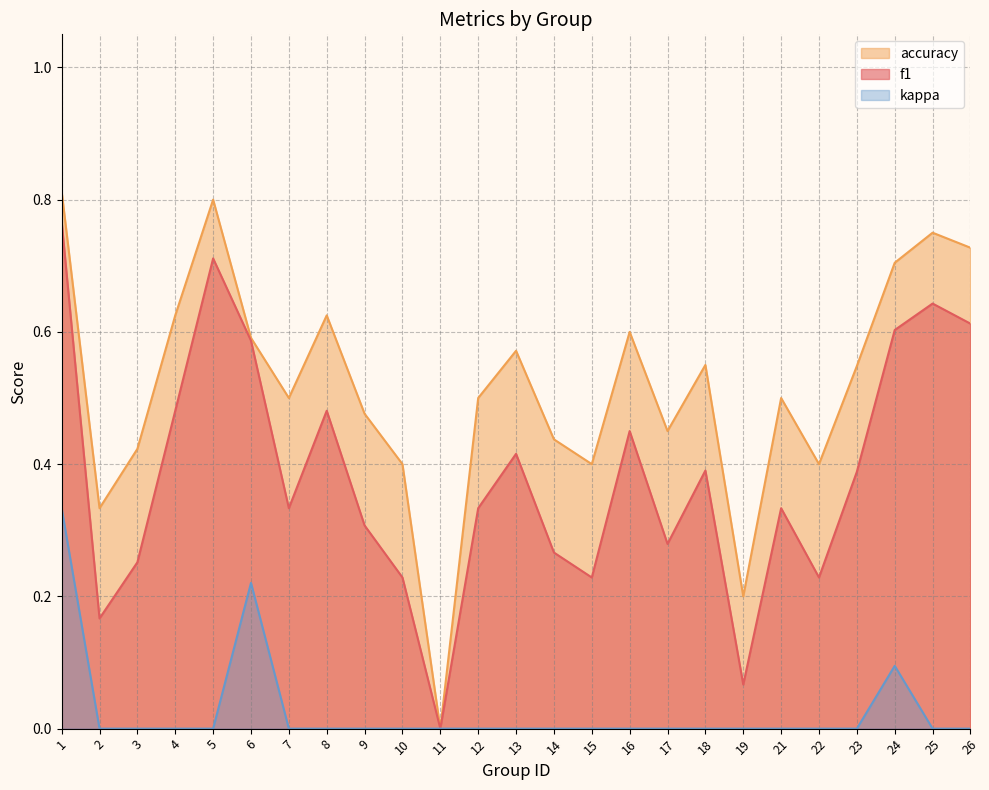

True or false: f1 has a value of 0.1 at 14.

False